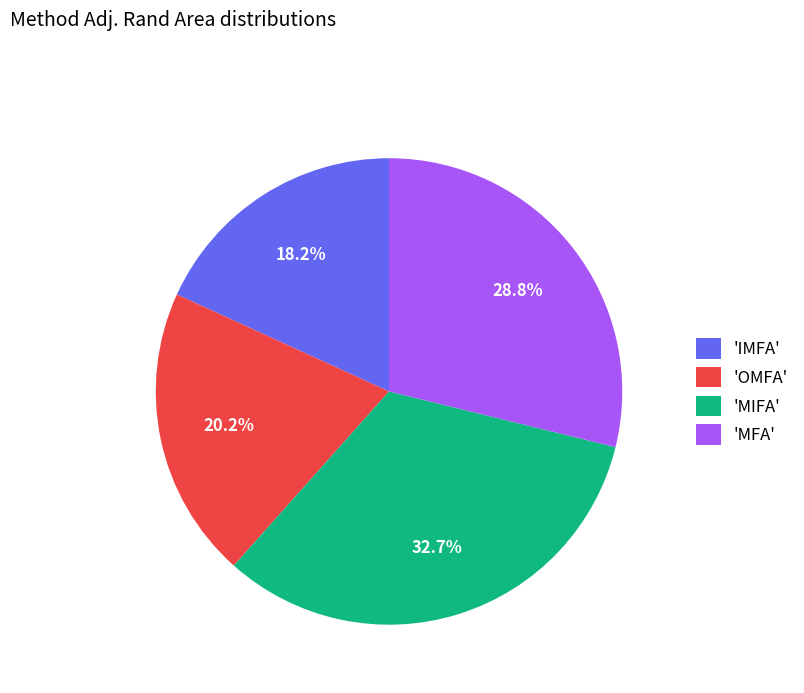

Rank the categories by value from highest to lowest.

'MIFA', 'MFA', 'OMFA', 'IMFA'